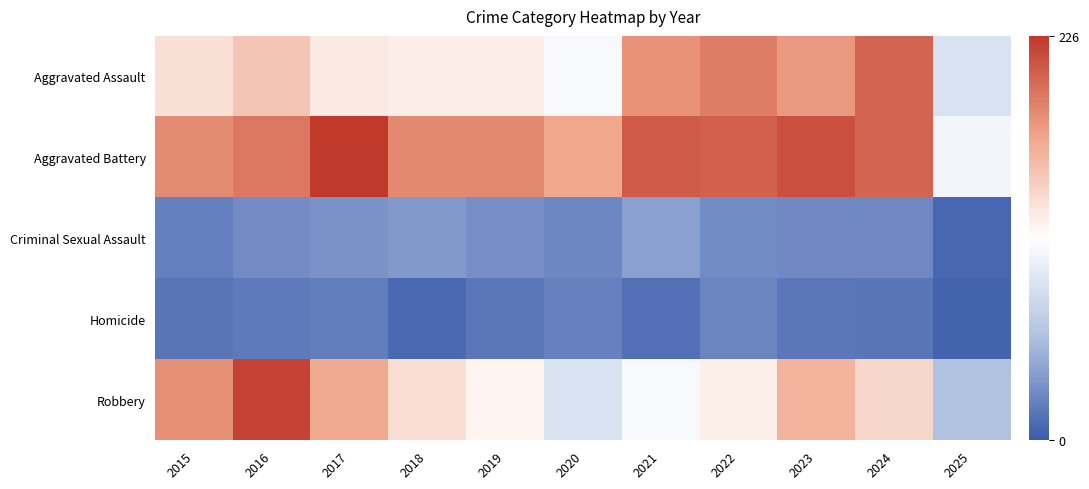

Which series has the largest range (max minus min)?

Robbery